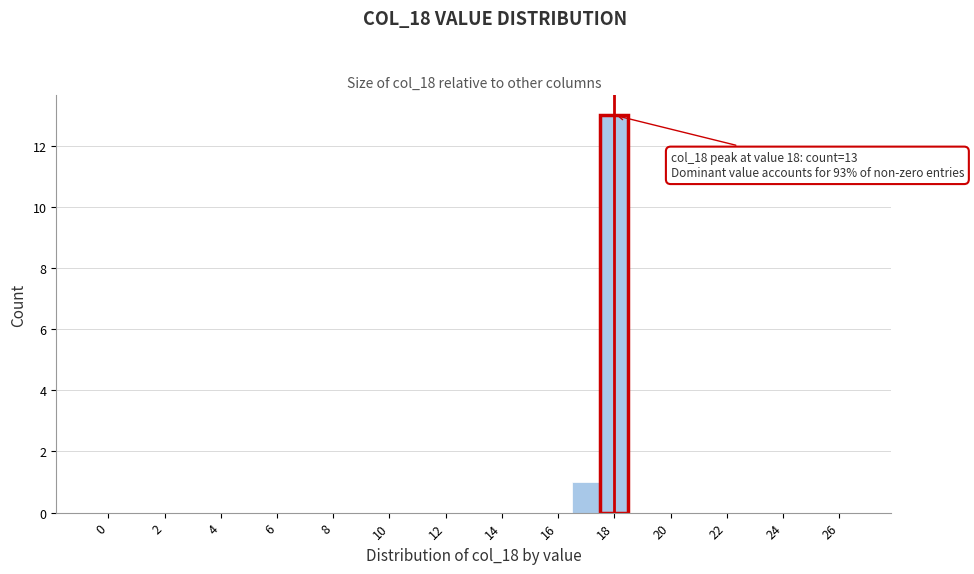

Over which range of the x-axis is the bar tallest?

17.5 to 18.5